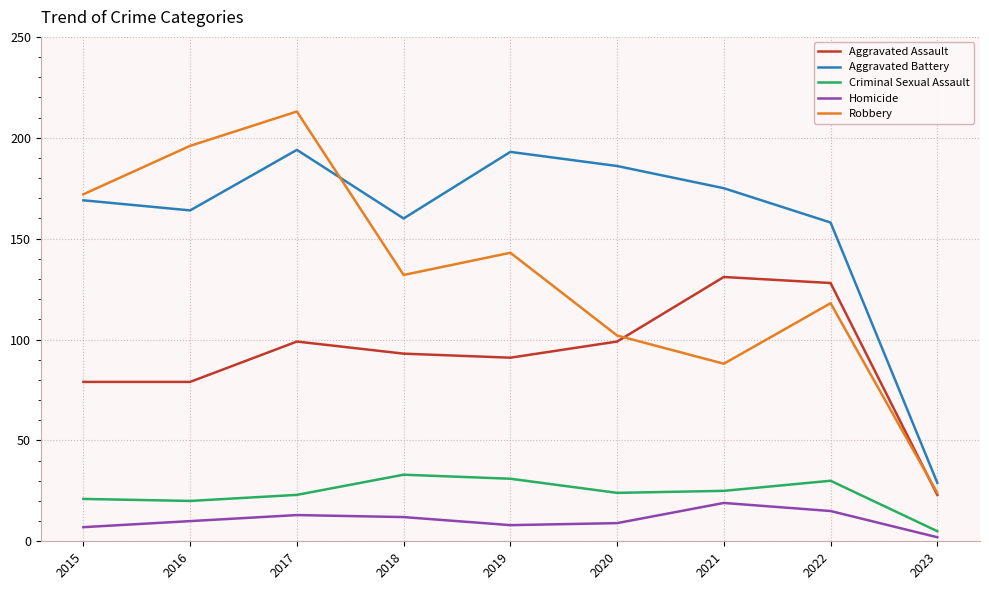

Is it true that Robbery equals 72 at 2022?

False